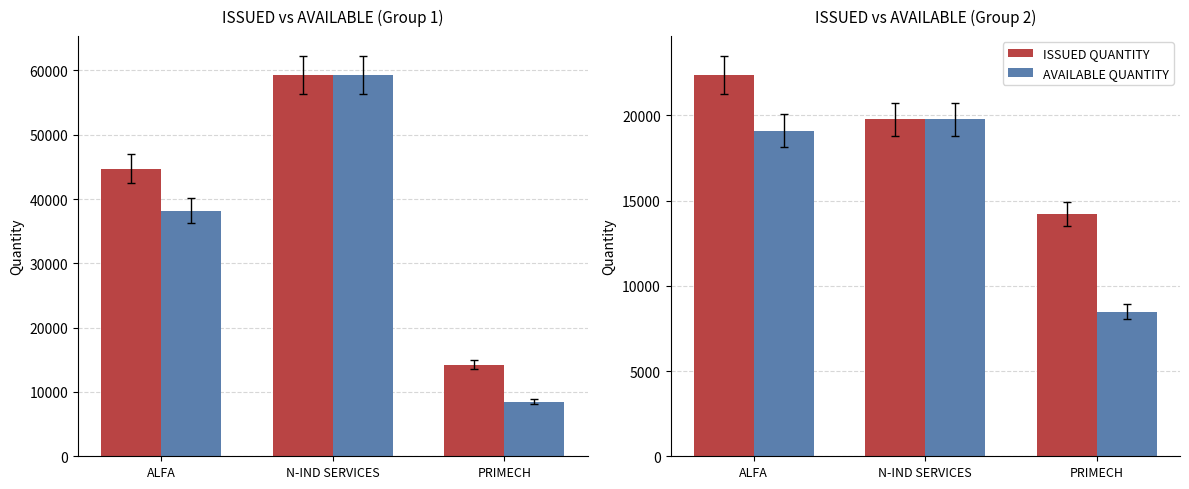

What is the minimum value for AVAILABLE QUANTITY?

8480